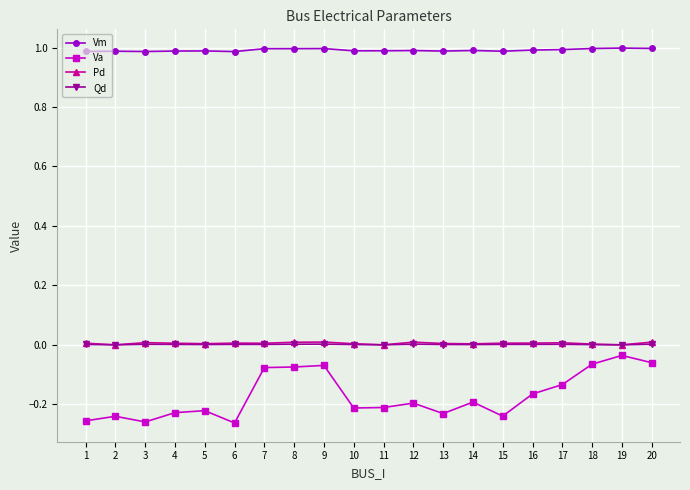

Does the chart have visible grid lines?

Yes